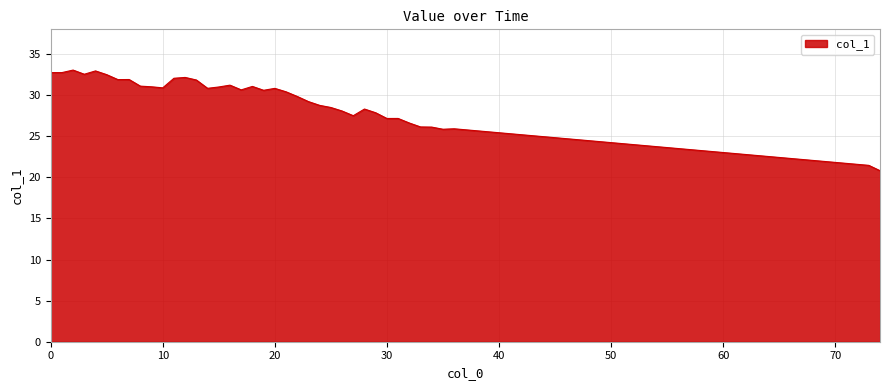

What is the difference between the maximum and minimum values?

12.2